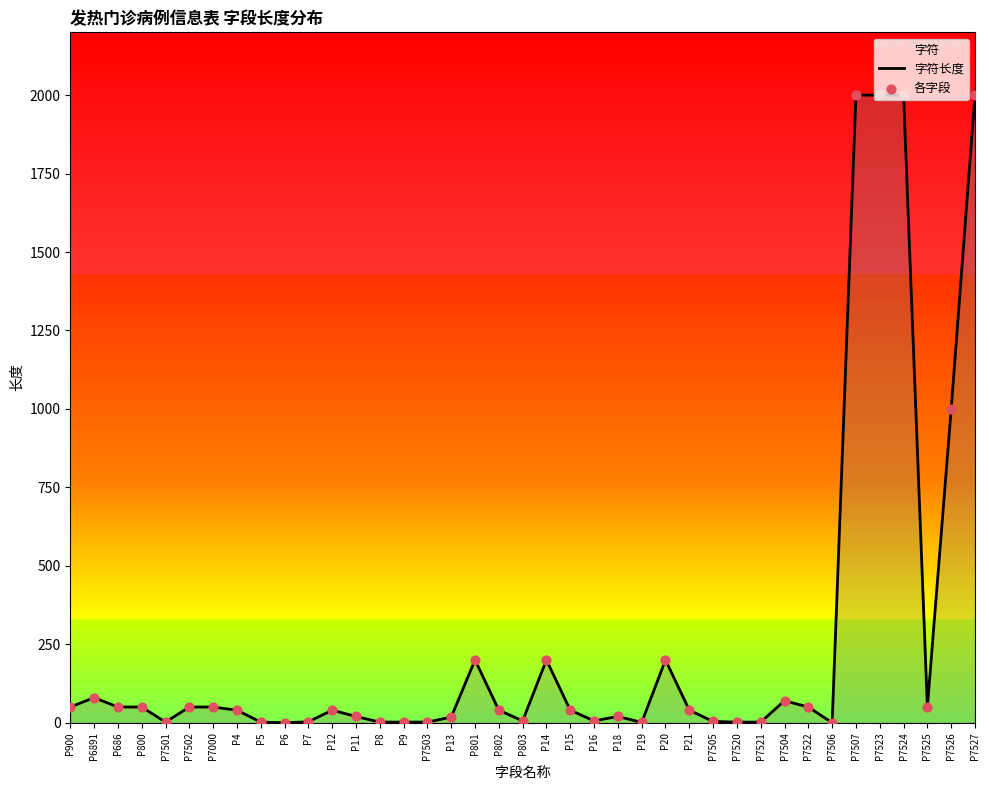

Which series contains the lowest Y value?

字符长度